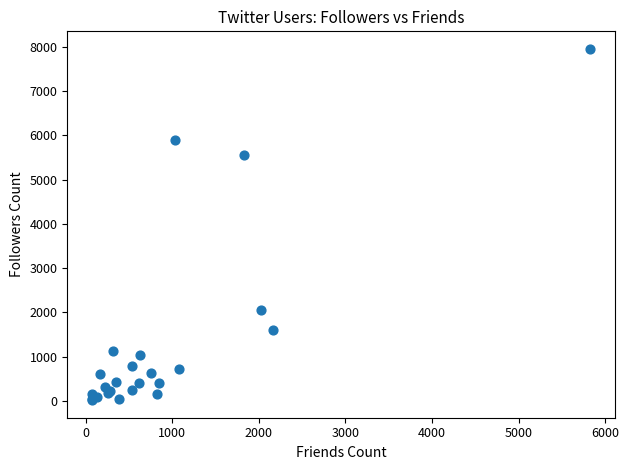

What Y value in the scatter plot is closest to 3983?

5545